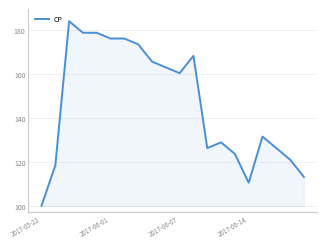

What is the difference between the maximum and minimum values?

84.2